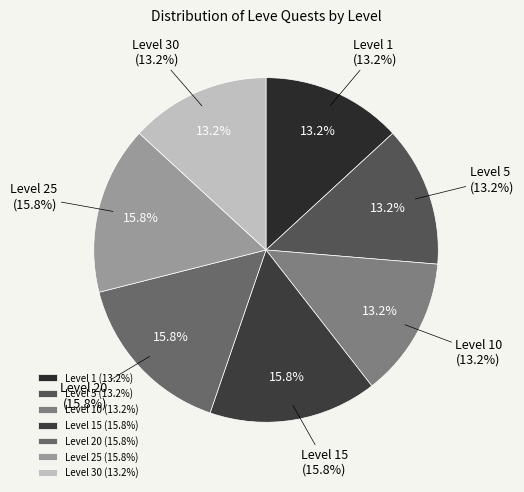

Which slice is the smallest?

Level 1